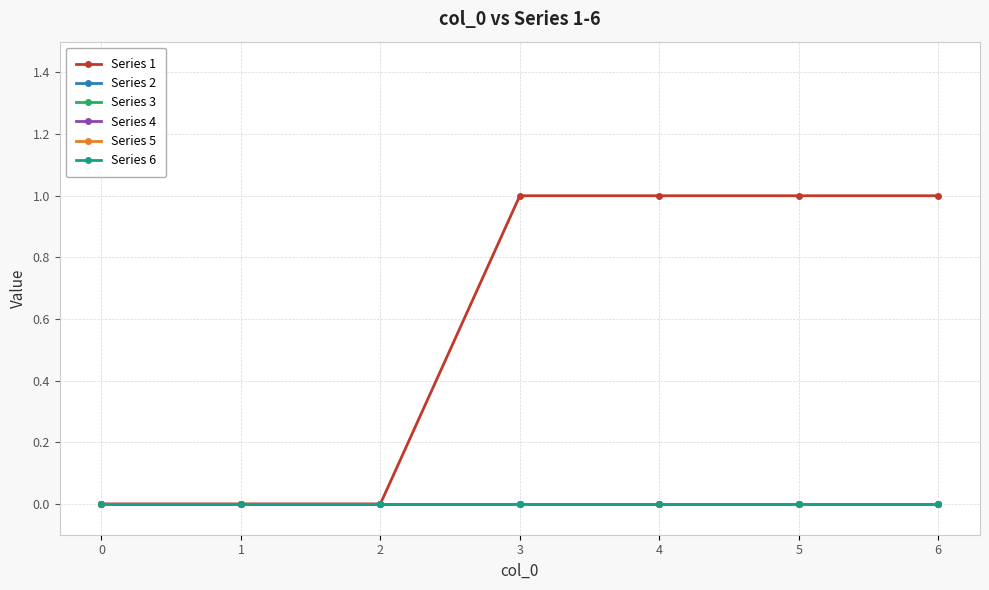

How many lines are shown in the chart?

6